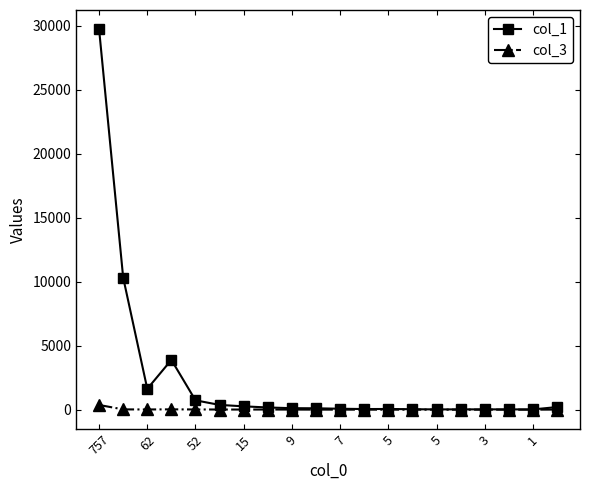

True or false: col_3 has more than 0 points higher than both neighbors.

True